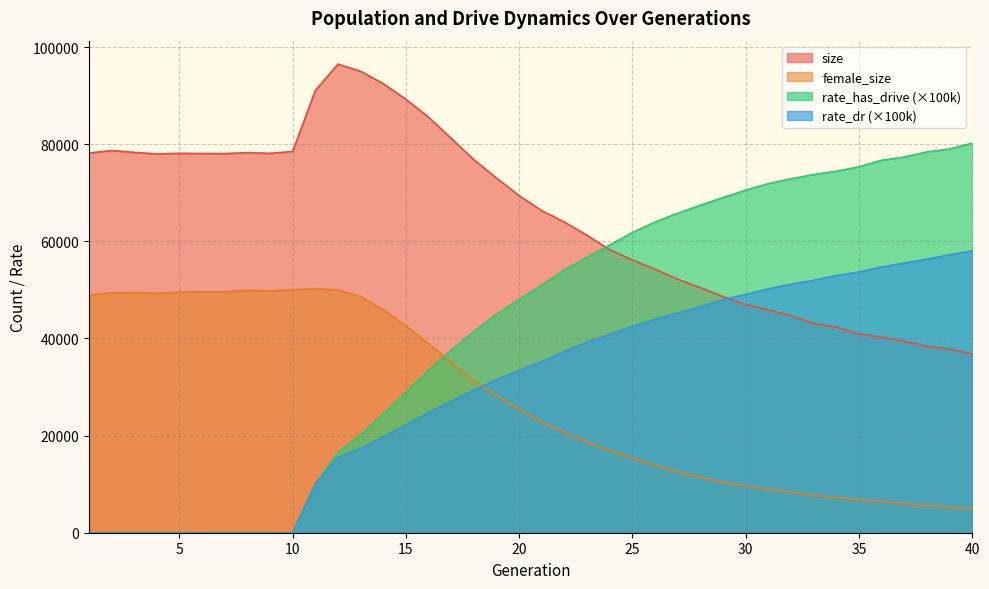

The value of size at 22 is 63954.0. True or false?

True